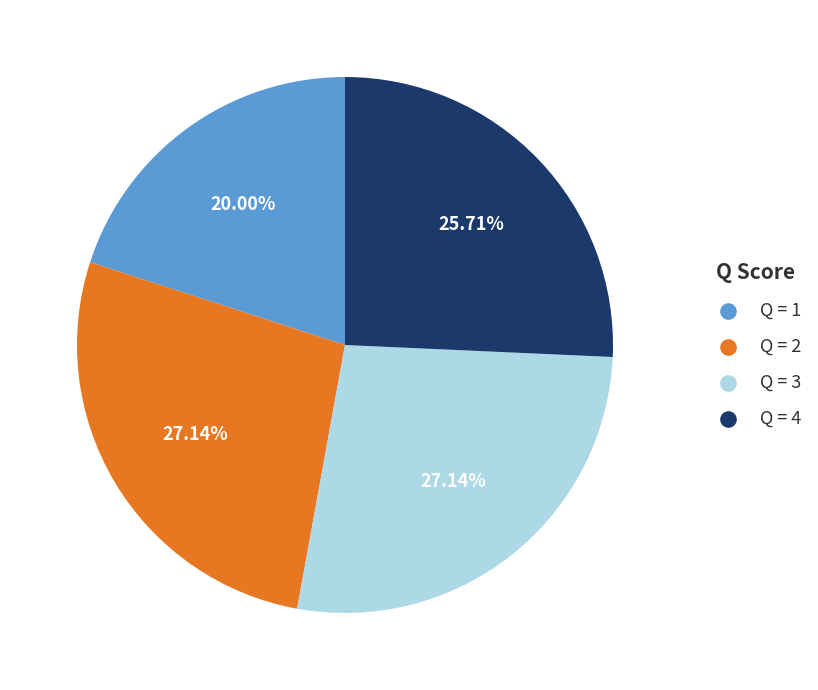

Is there a majority slice in this chart?

No